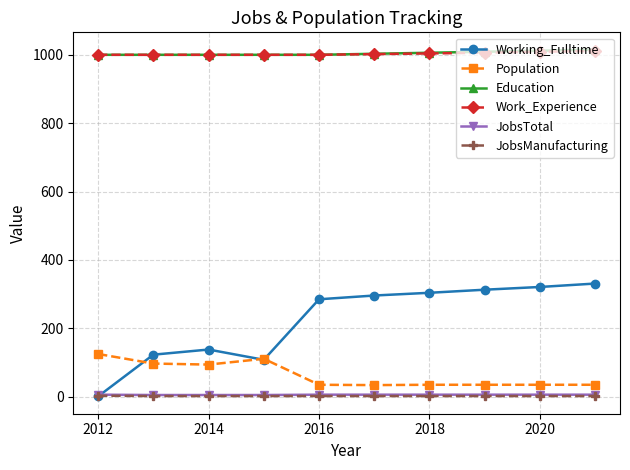

What is the highest value of the Working_Fulltime series?

331